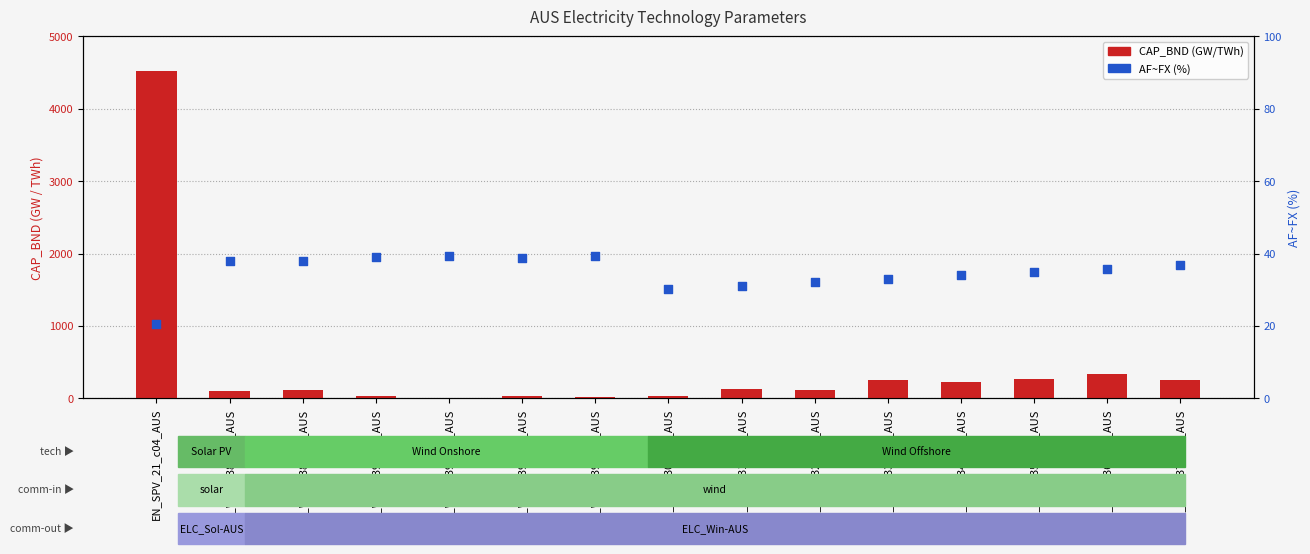

What are all the series names shown in the legend?

CAP_BND, AF~FX